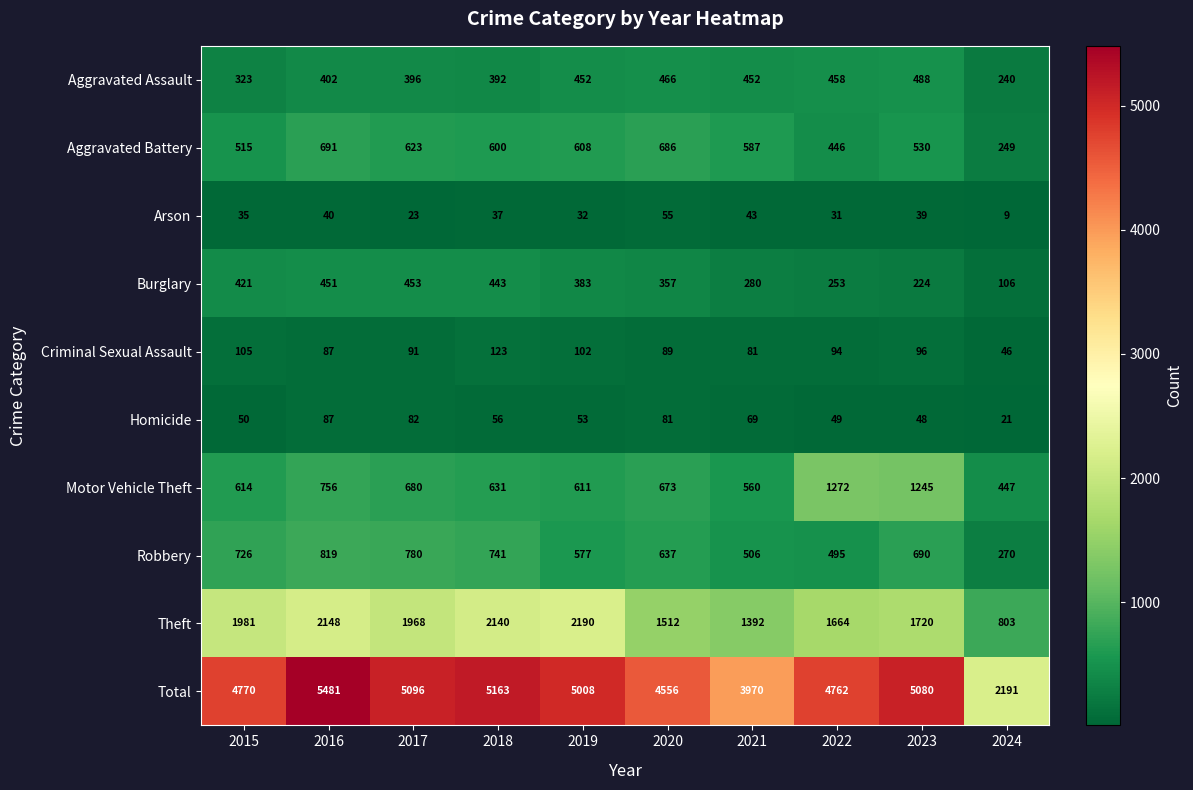

Where does the Arson series first go above 37?

2016